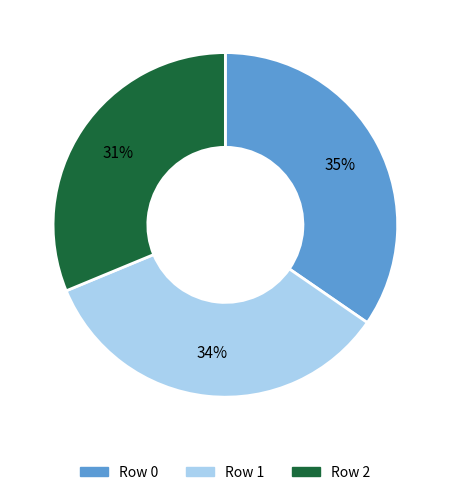

To the nearest percent, what is the average slice percentage?

33%